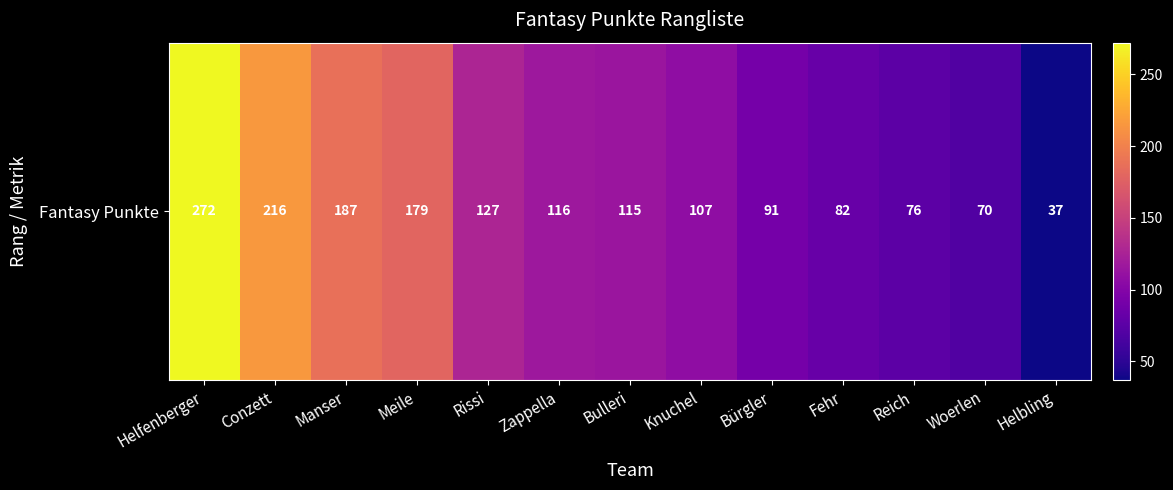

Reading right to left, extract all data points from this chart.

Helbling=37	Woerlen=70	Reich=76	Fehr=82	Bürgler=91	Knuchel=107	Bulleri=115	Zappella=116	Rissi=127	Meile=179	Manser=187	Conzett=216	Helfenberger=272